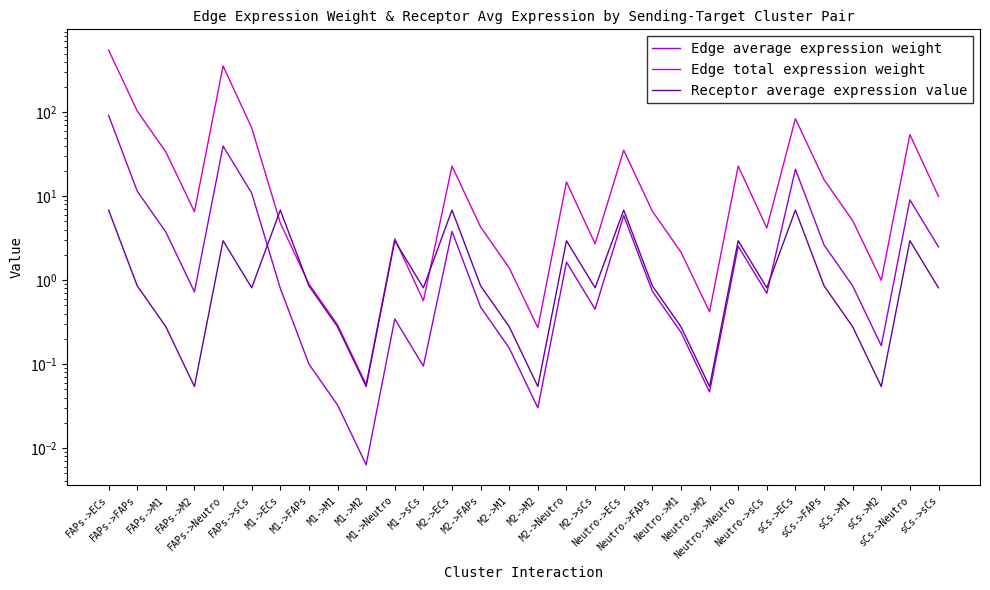

Reading right to left, what are all the values shown in this chart?

Edge average expression weight: 2.5	9.0	0.2	0.9	2.6	21.0	0.7	2.5	0.0	0.2	0.7	5.9	0.5	1.6	0.0	0.2	0.5	3.8	0.1	0.3	0.0	0.0	0.1	0.8	10.9	39.6	0.7	3.7	11.5	91.7
Edge total expression weight: 9.9	54.3	1.0	5.1	15.8	83.8	4.2	22.9	0.4	2.2	6.6	35.3	2.7	14.8	0.3	1.4	4.3	22.8	0.6	3.1	0.1	0.3	0.9	4.8	65.2	356.2	6.5	33.7	103.4	550.3
Receptor average expression value: 0.8	2.9	0.1	0.3	0.9	6.8	0.8	2.9	0.1	0.3	0.9	6.8	0.8	2.9	0.1	0.3	0.9	6.8	0.8	2.9	0.1	0.3	0.9	6.8	0.8	2.9	0.1	0.3	0.9	6.8